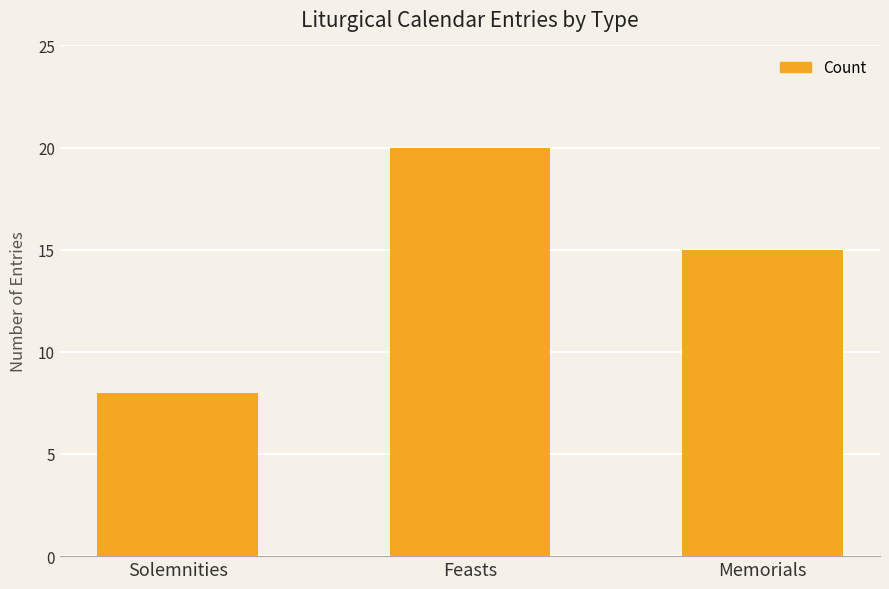

What is the label of the 3rd bar from the right?

Solemnities